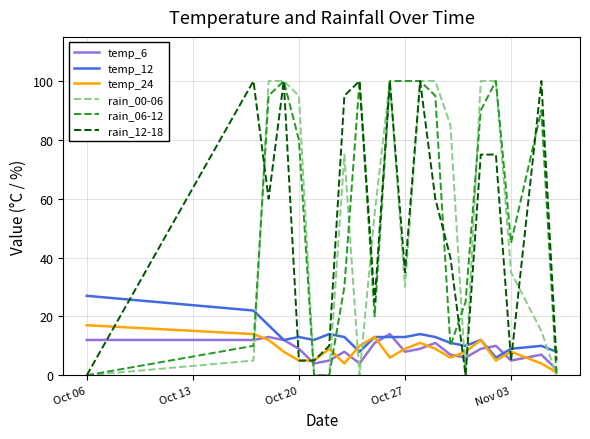

In temp_24, how many points are higher than both neighbors (excluding endpoints)?

5